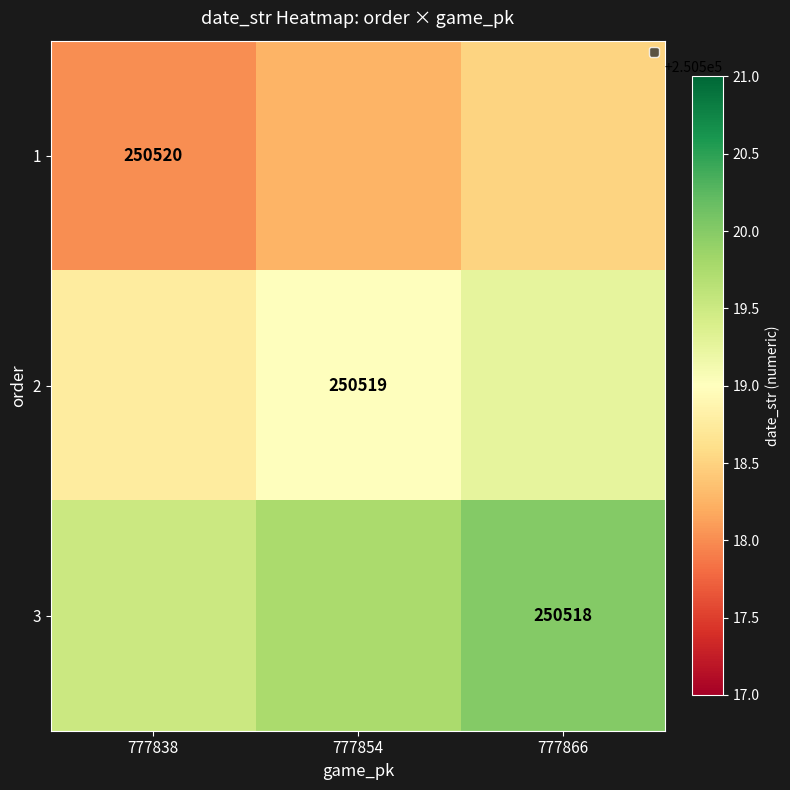

Is the value of 2 at 777854 greater than the value of 3 at 777866?

Yes